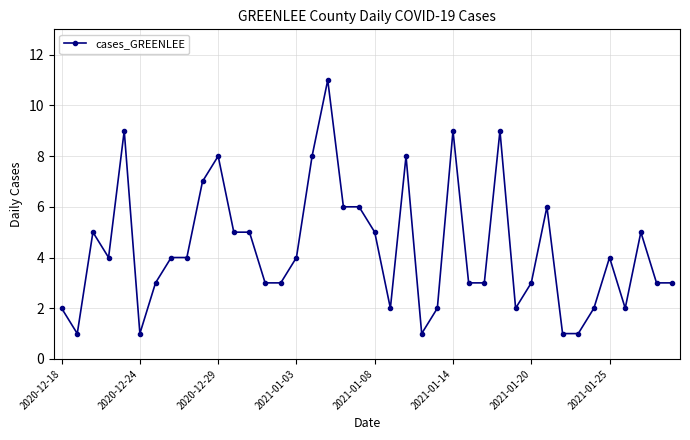

Count the values in the range 2 to 6.

27